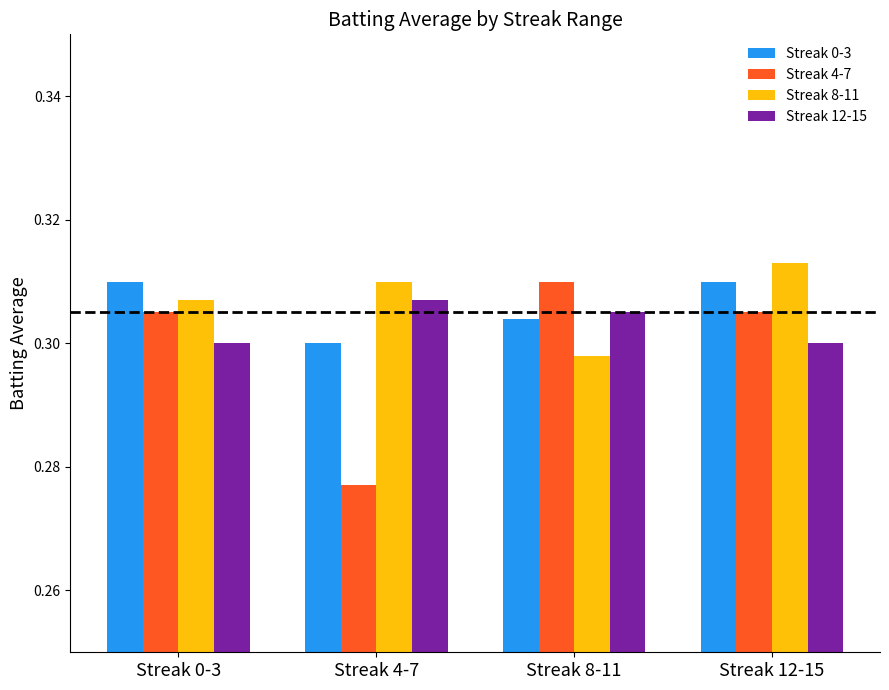

At which label is Streak 8-11 closest to 0?

Streak 8-11